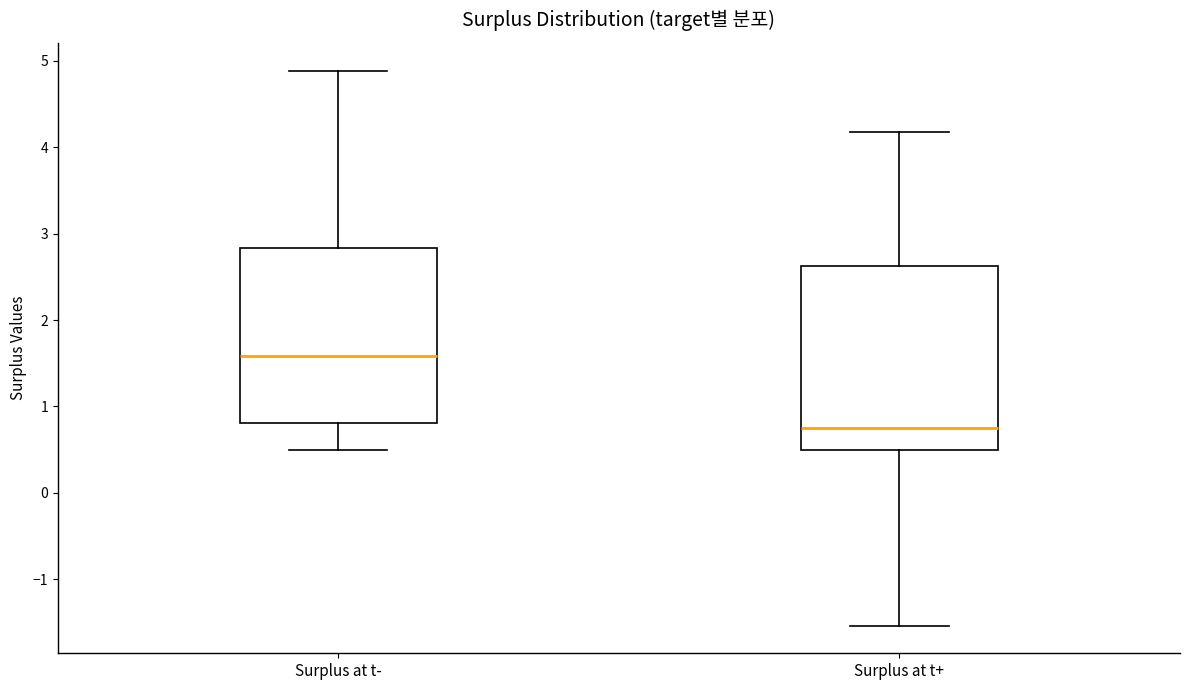

Where is the lower edge of the box for Surplus at t- on the y-axis? The values are not printed on the chart, so give them approximately, as read against the axis.

0.8